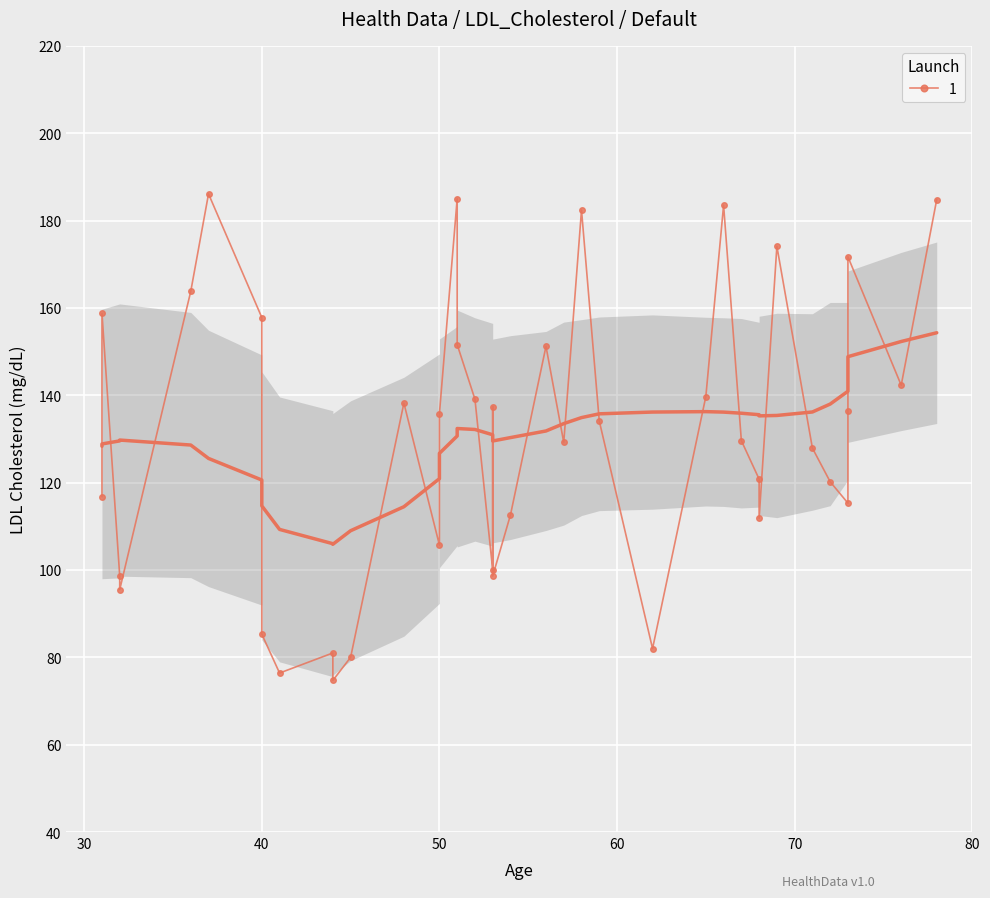

Rank the categories by value from highest to lowest.

4, 26, 29, 38, 1, 13, 27, 39, 17, 9, 16, 30, 35, 12, 8, 7, 14, 36, 5, 20, 21, 32, 31, 6, 3, 22, 19, 28, 0, 23, 11, 15, 18, 37, 10, 24, 34, 33, 25, 2